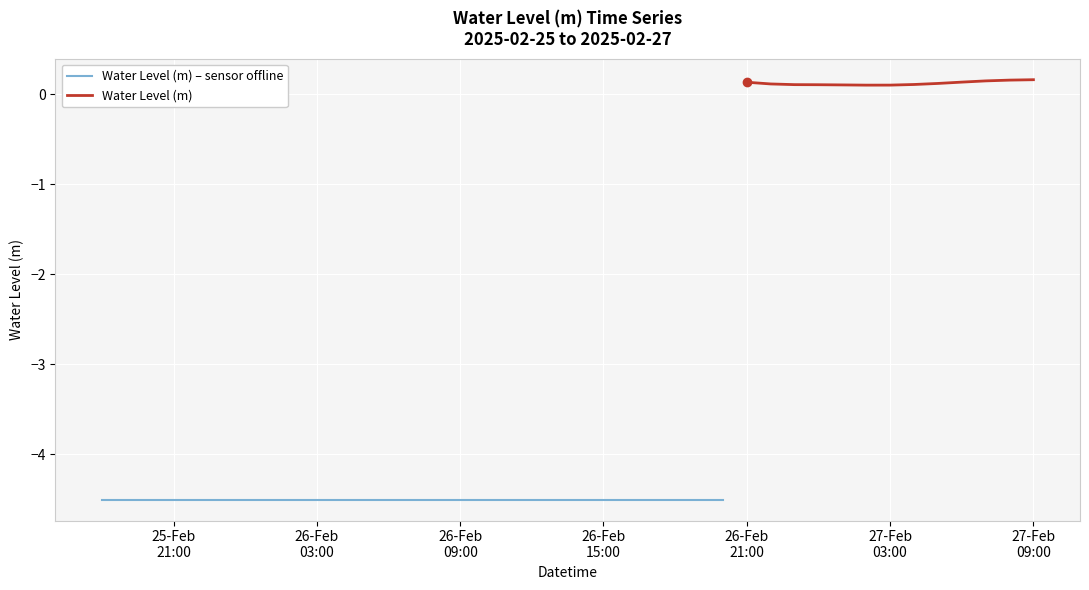

How many categories are shown in the chart?

40